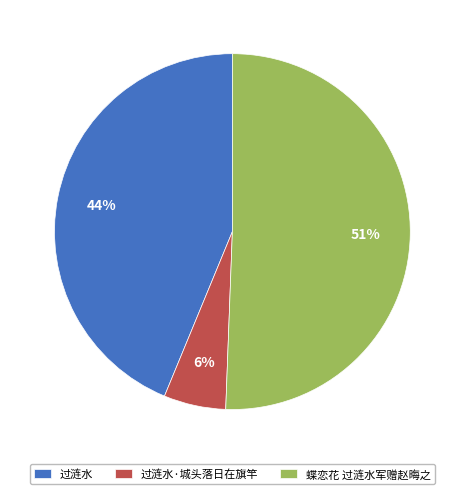

How many slices are in this pie chart?

3